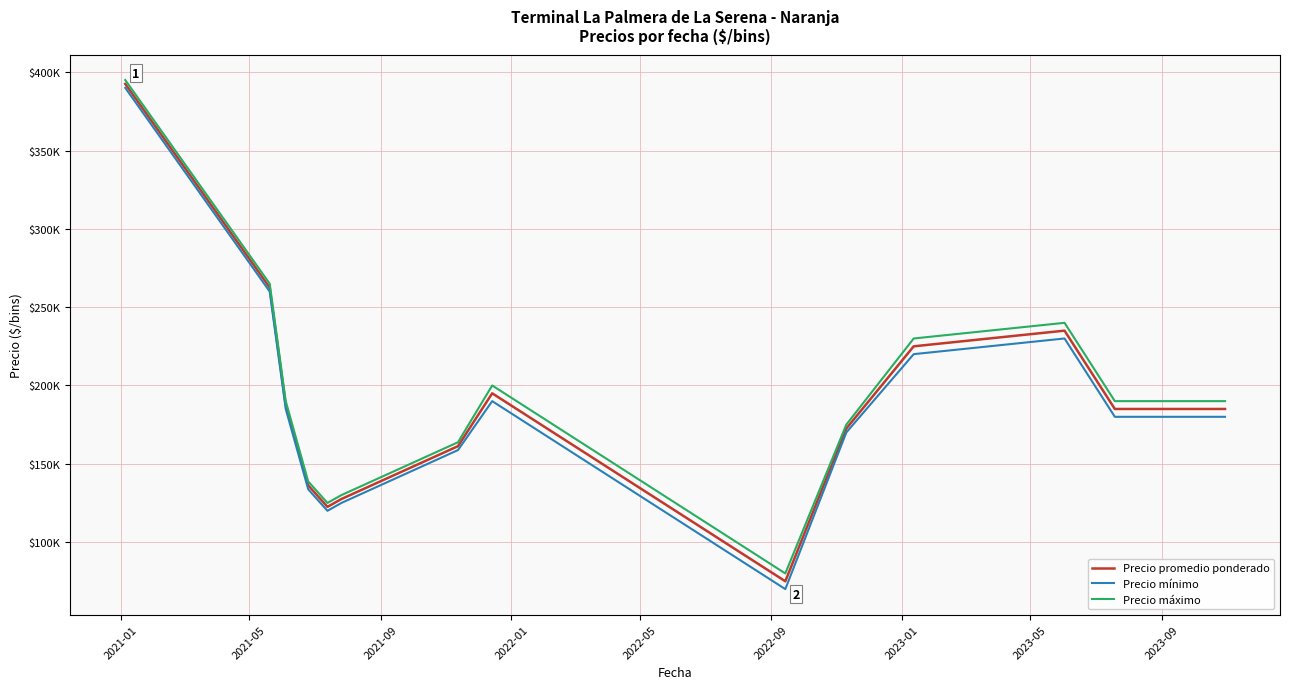

What are all the series names shown in the legend?

Precio promedio ponderado, Precio mínimo, Precio máximo